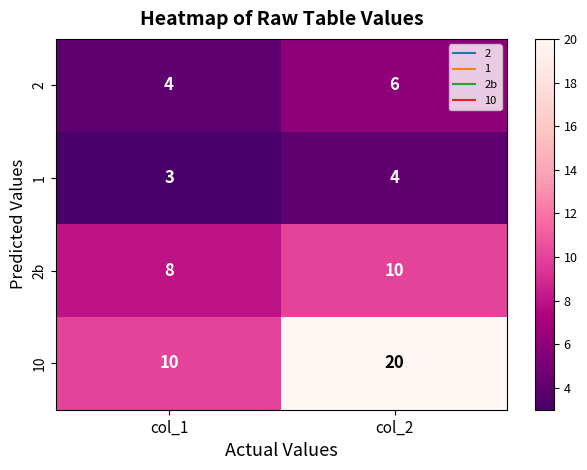

The 2 series shows 6 at col_2. True or false?

True